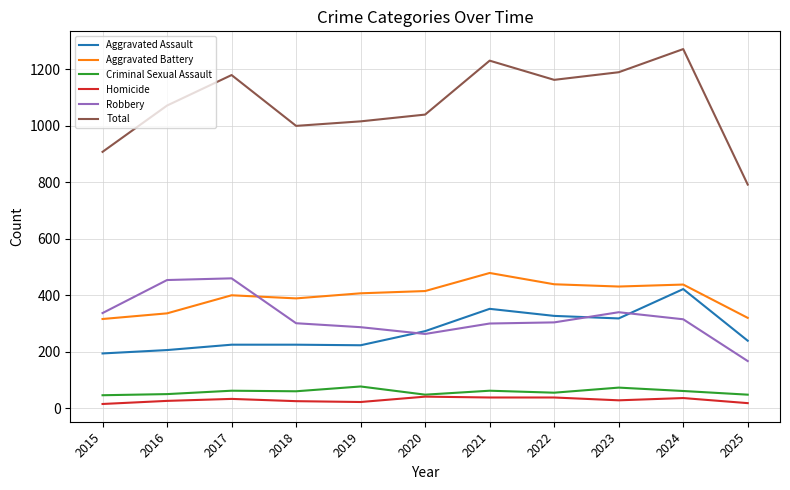

Which series has the largest total across all categories?

Total